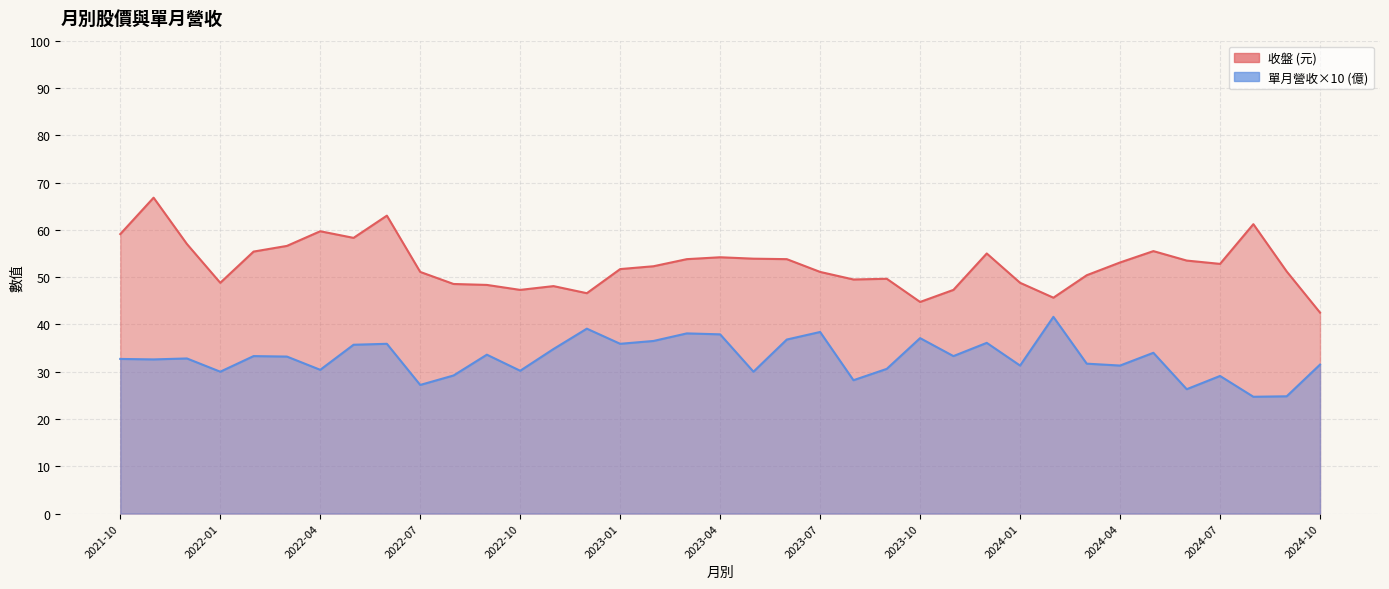

How many data points does each series have?

37